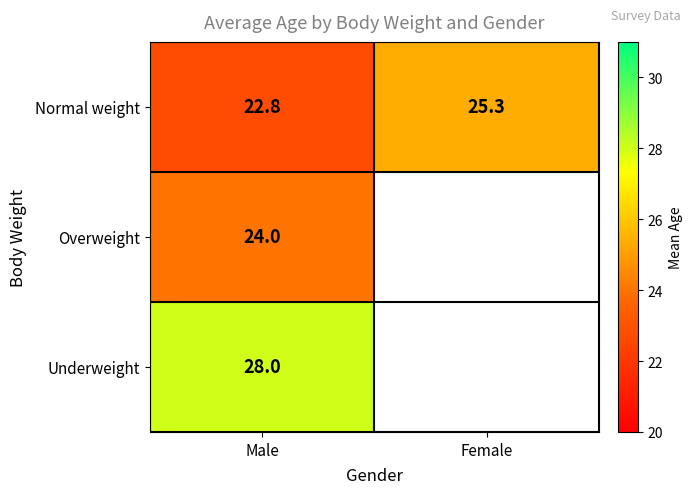

At which label does Normal weight first exceed 25?

Female